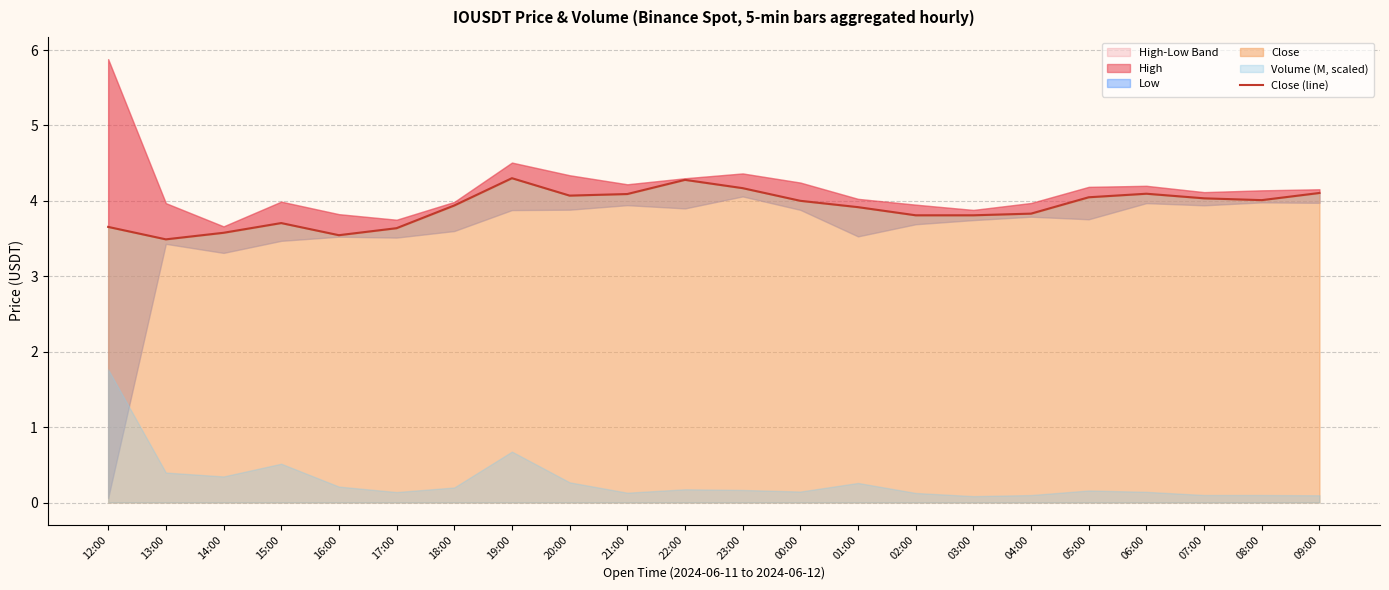

What is the sum of all values?

86.1